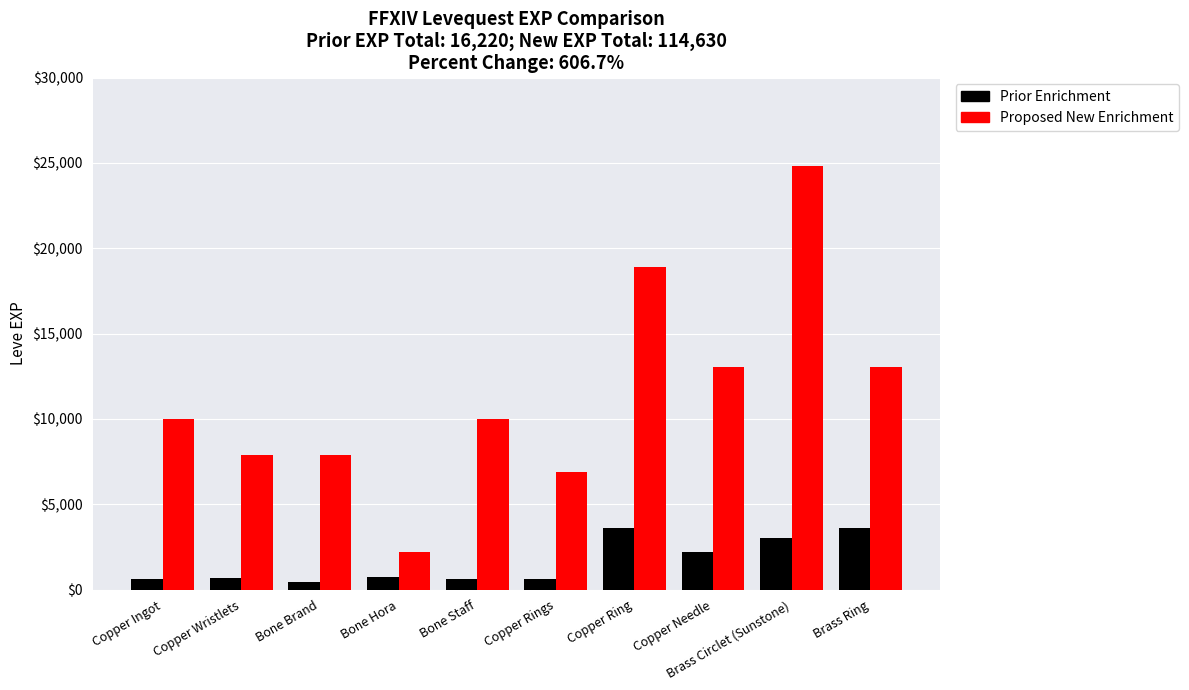

What is the value of the Proposed New Enrichment bar at the 10th from the left?

13040